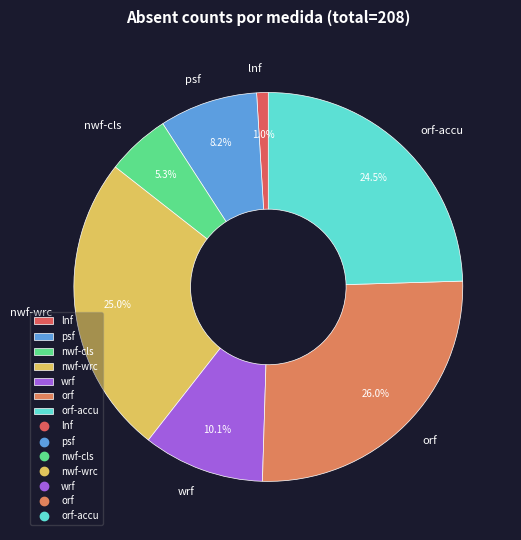

The psf slice represents 8% of the pie. True or false?

True